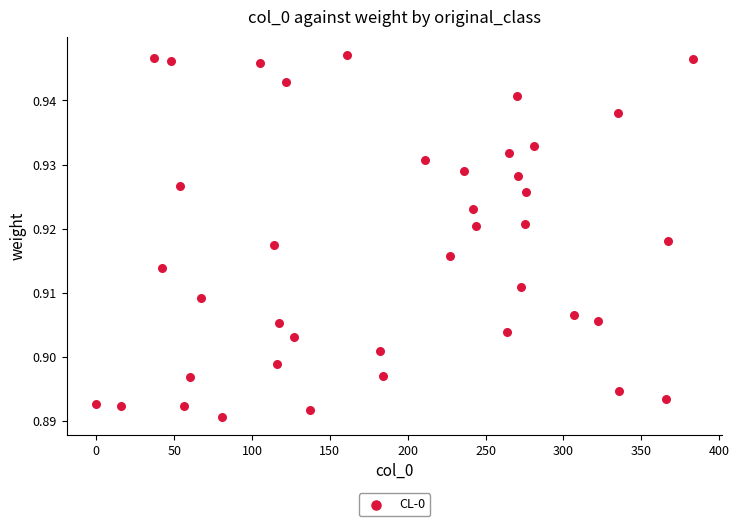

What is the range of X values (max minus min)?

383.0